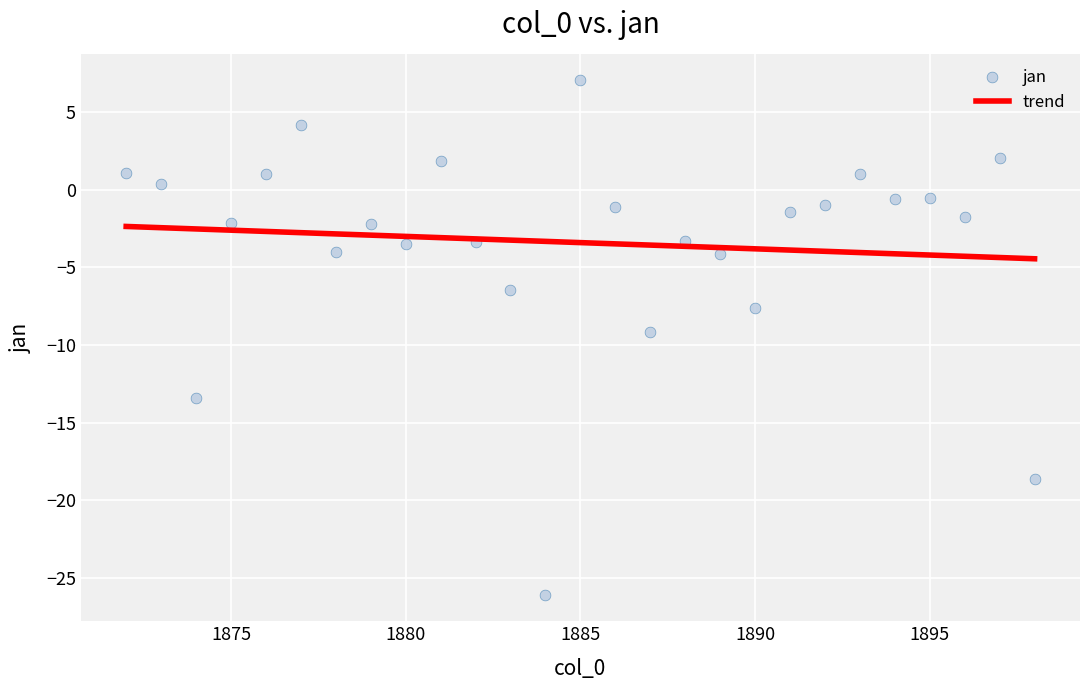

What is the range of X values (max minus min)?

26.0